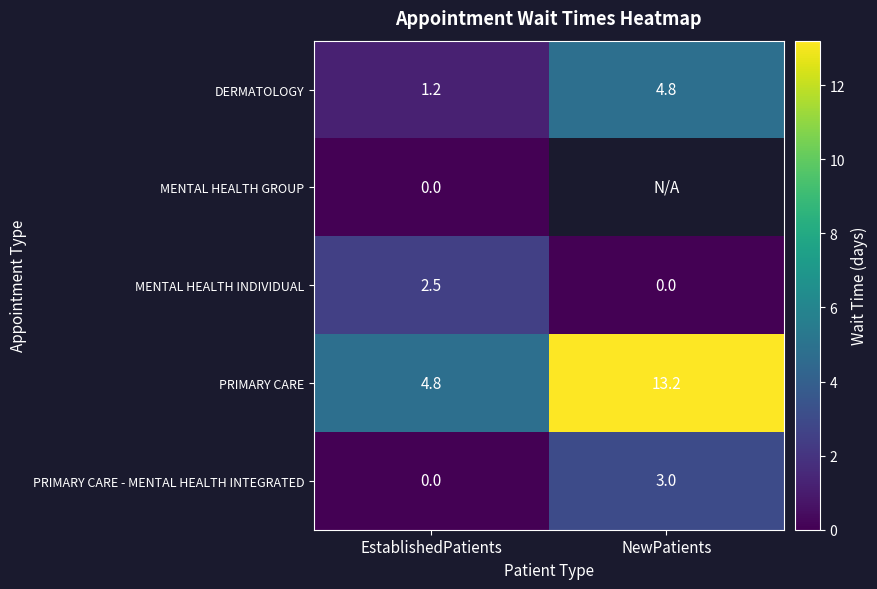

At how many categories does at least one series exceed 7?

1